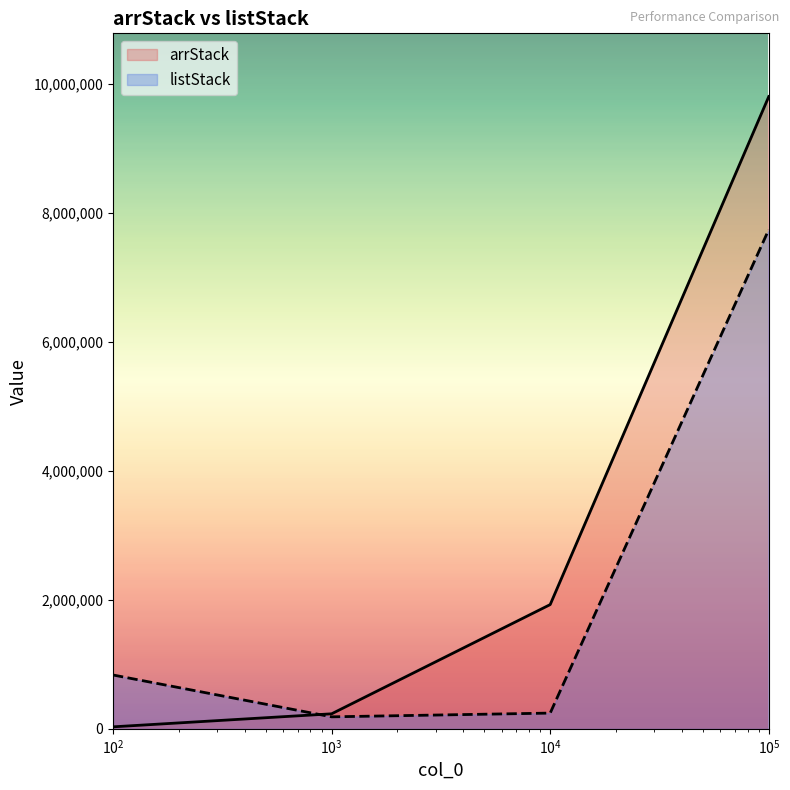

What is the value of the arrStack point at the 2nd from the left?

232700